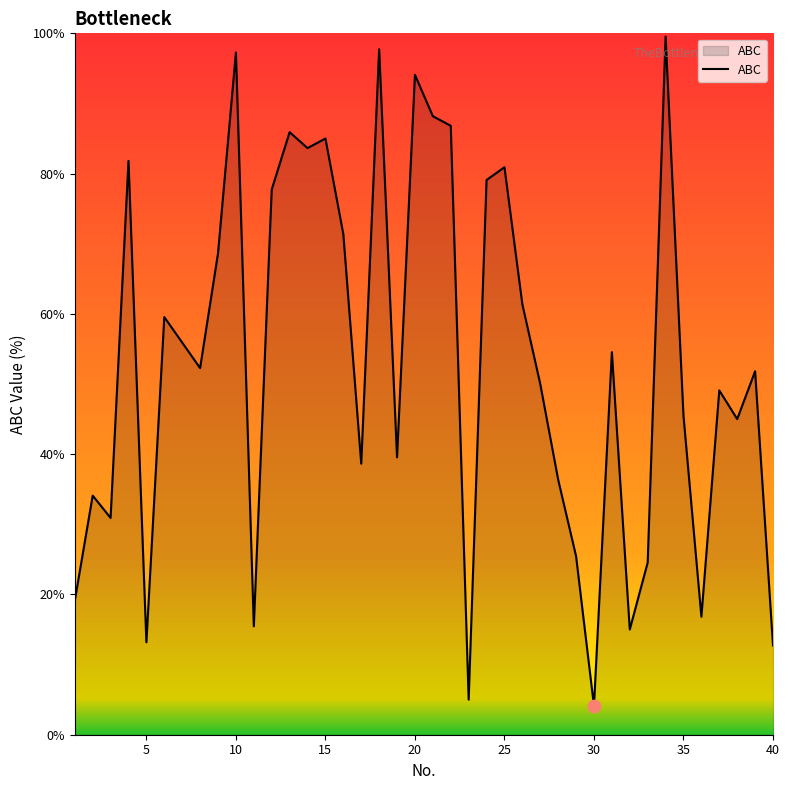

What is the smallest value displayed?

4.1